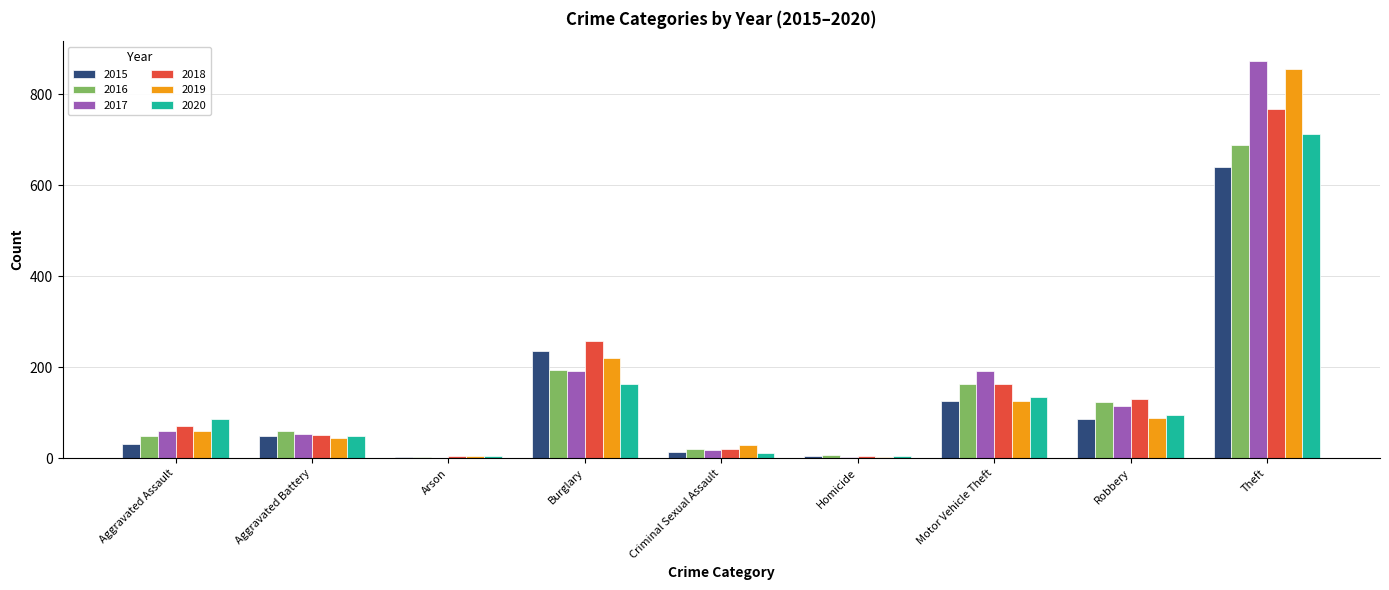

Are the bars horizontal?

No